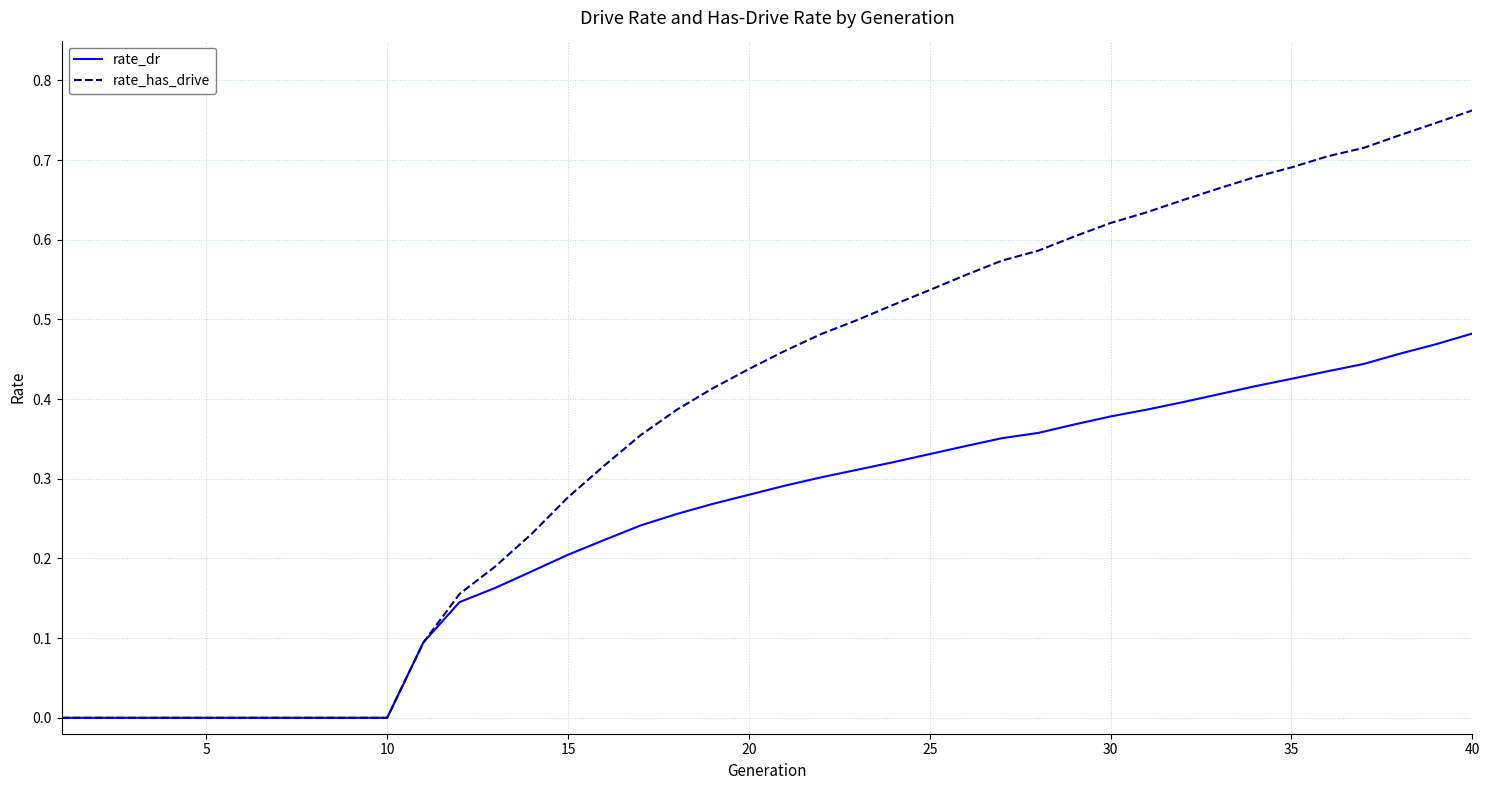

List the series in order of their overall mean, lowest first.

rate_dr, rate_has_drive